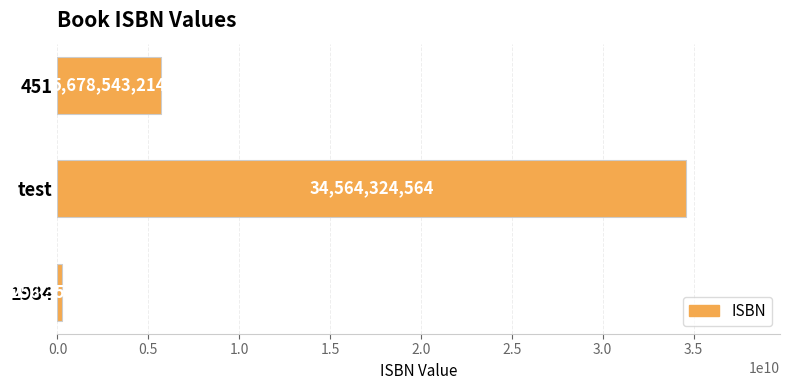

Which label corresponds to the largest value in the chart?

test